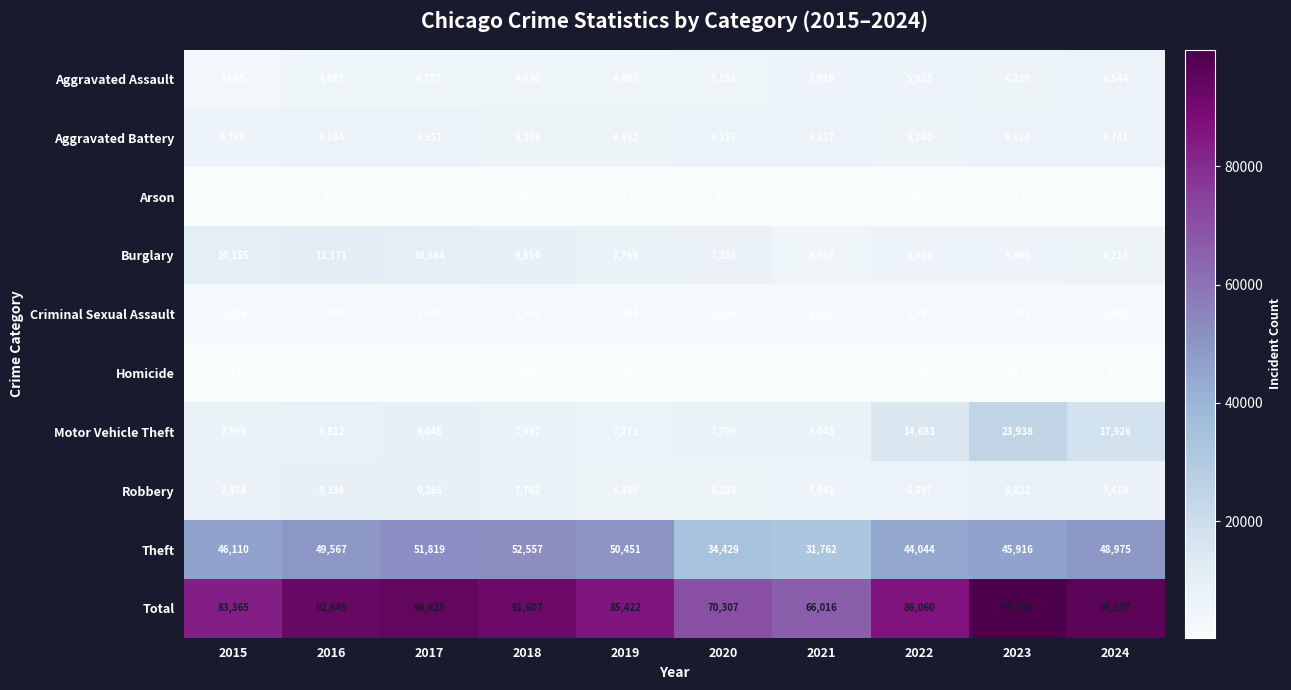

What is the greatest value displayed?

99736